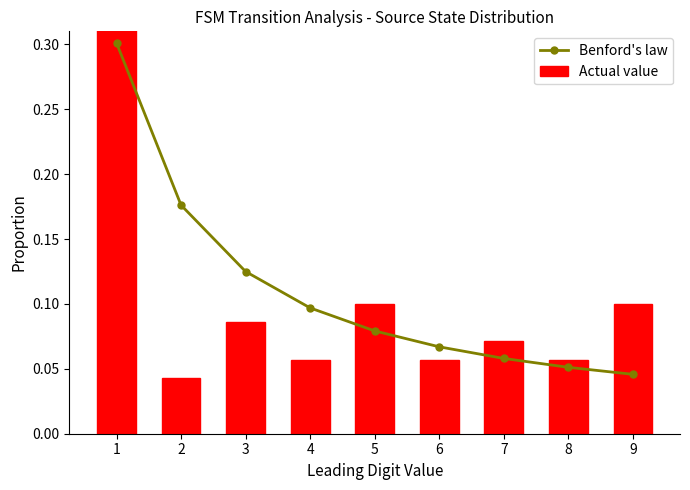

The value of Actual value at 9 is 0.2. True or false?

False